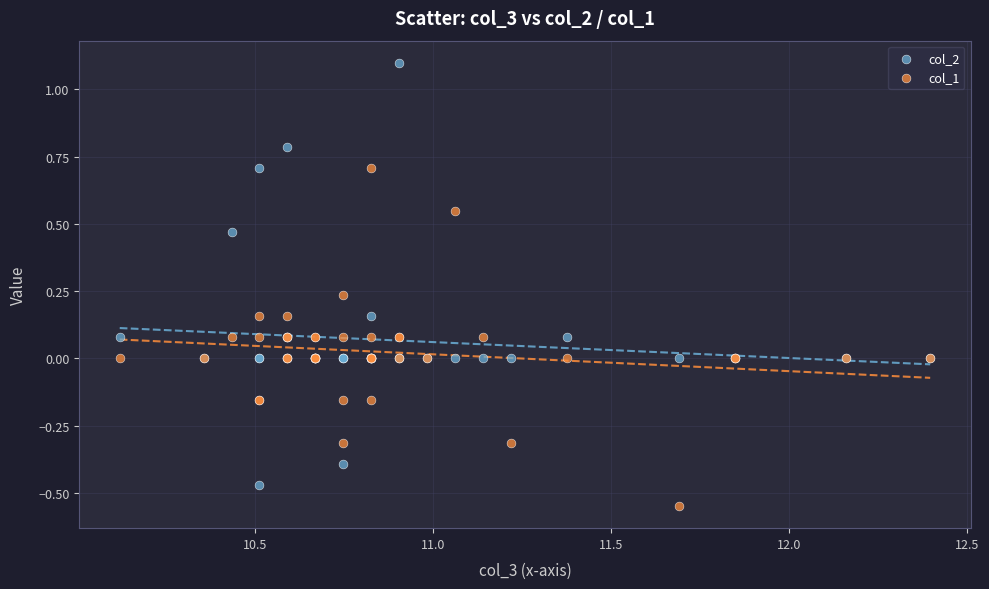

What are all the series names shown in the legend?

col_2, col_1